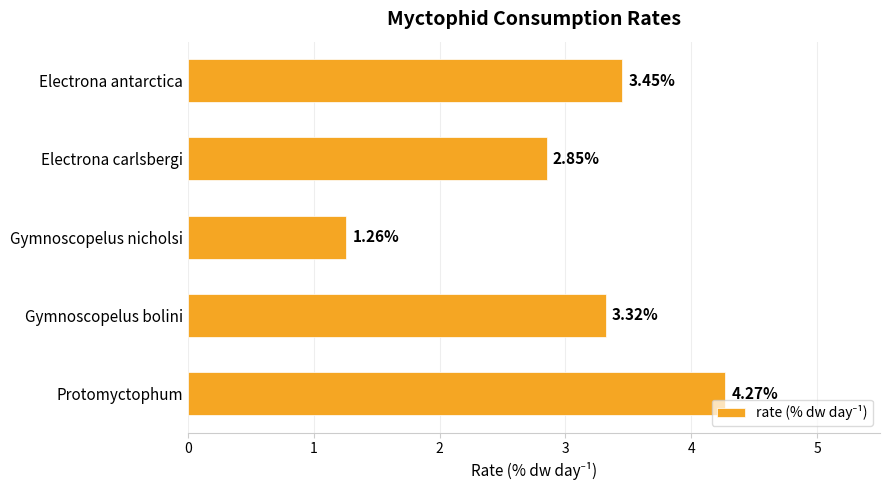

What is the label of the 5th bar from the bottom?

Electrona antarctica